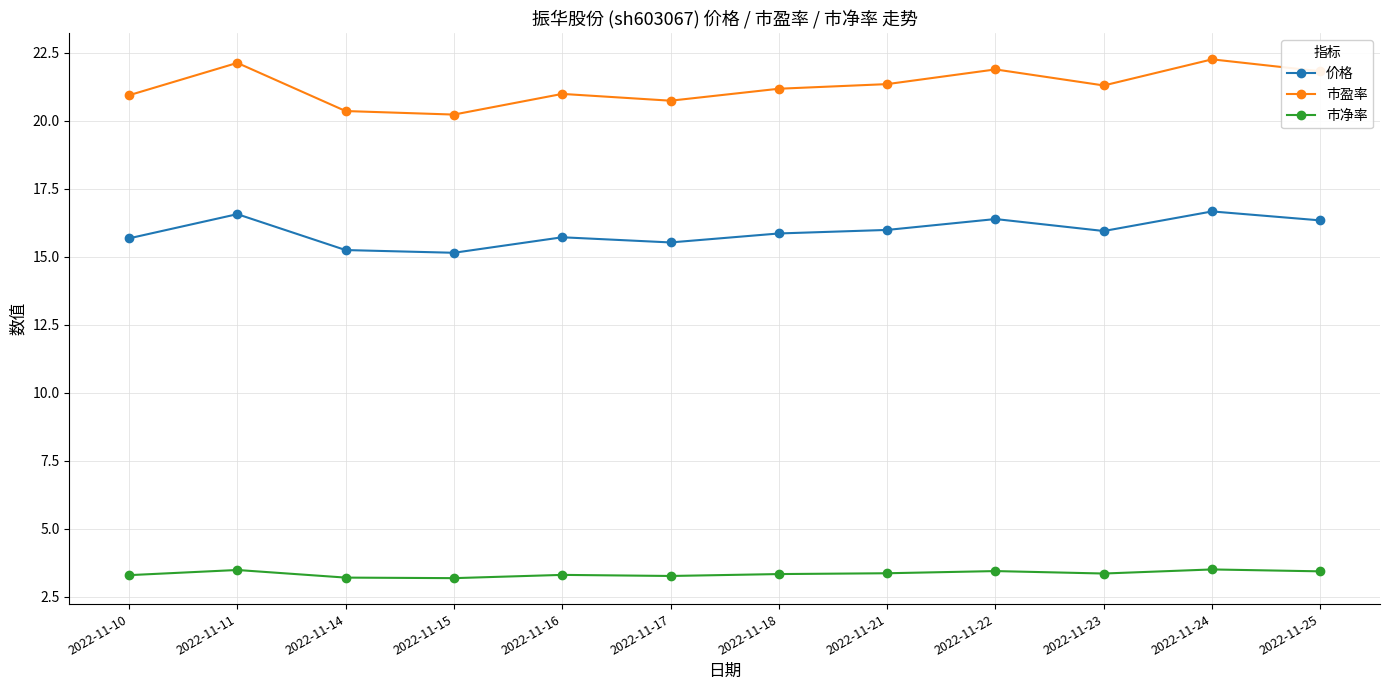

Rank the series by their maximum value, from highest to lowest.

市盈率, 价格, 市净率